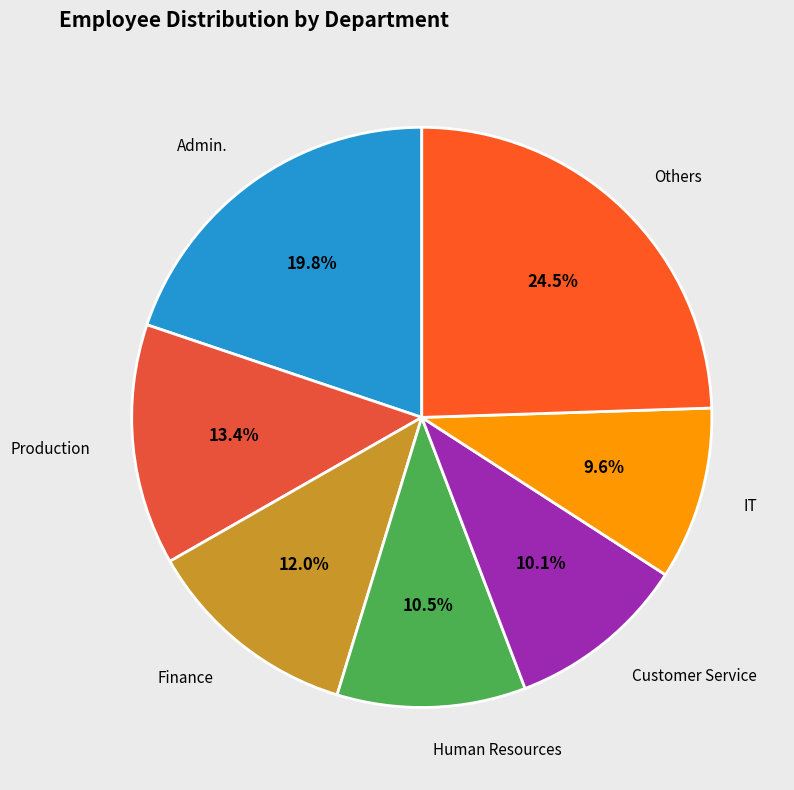

Which slice is the largest?

Others